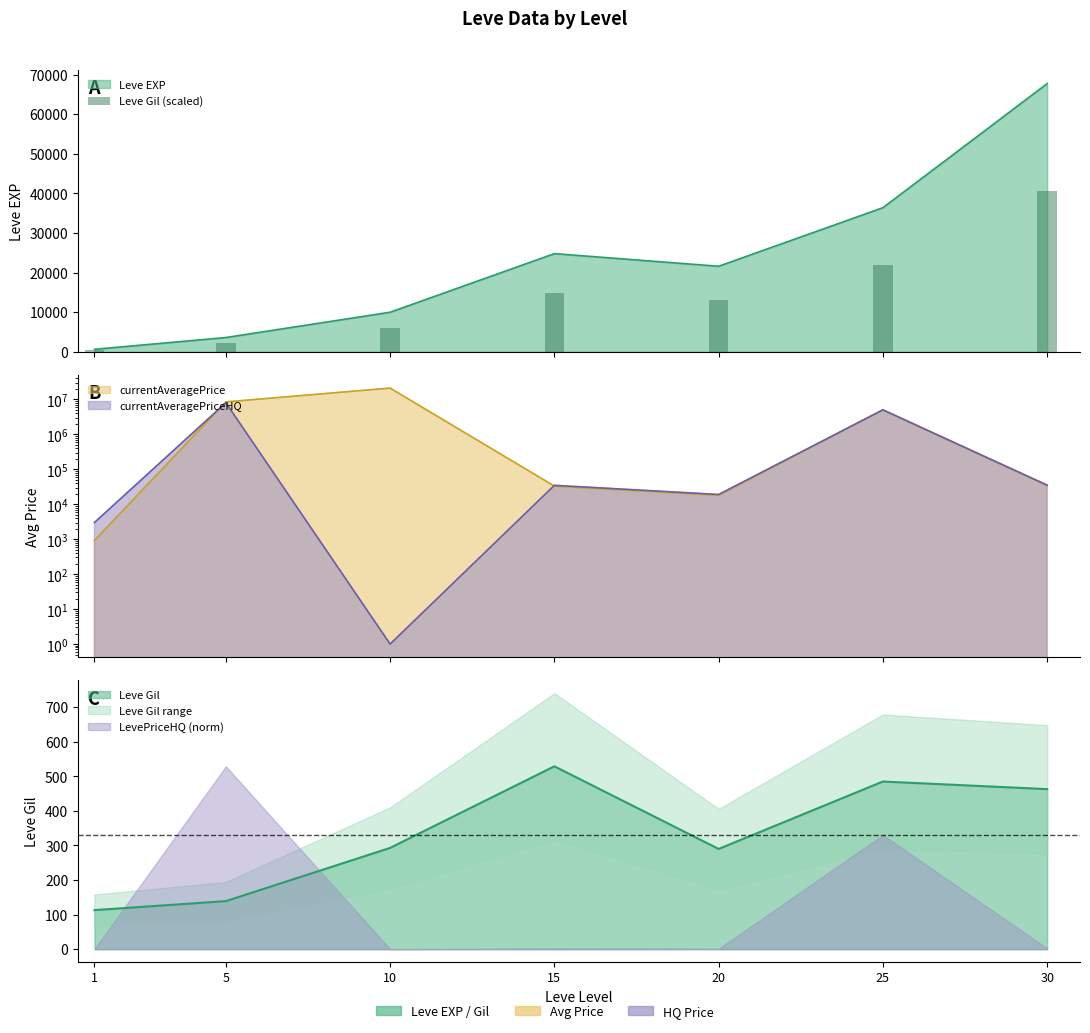

What is the average value?

14120